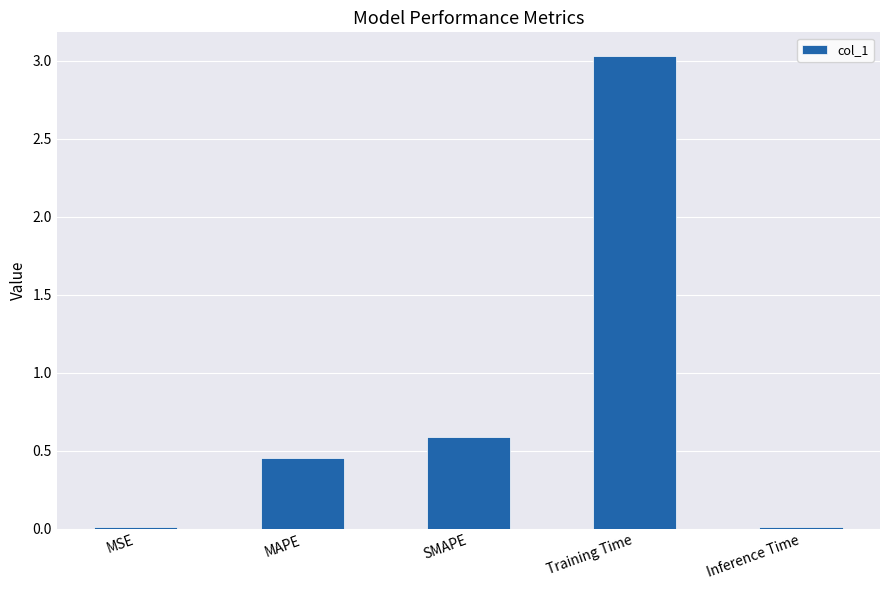

Between Inference Time and SMAPE, which is larger?

SMAPE